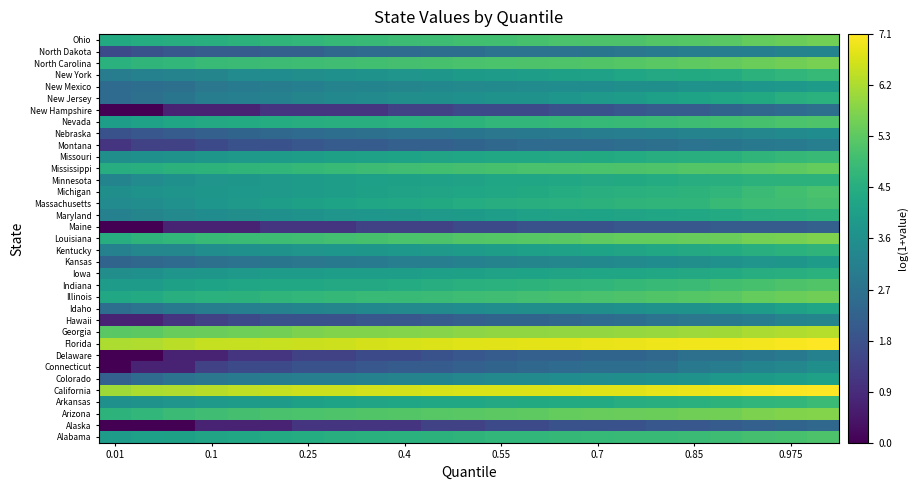

At how many categories does at least one series exceed 0?

23